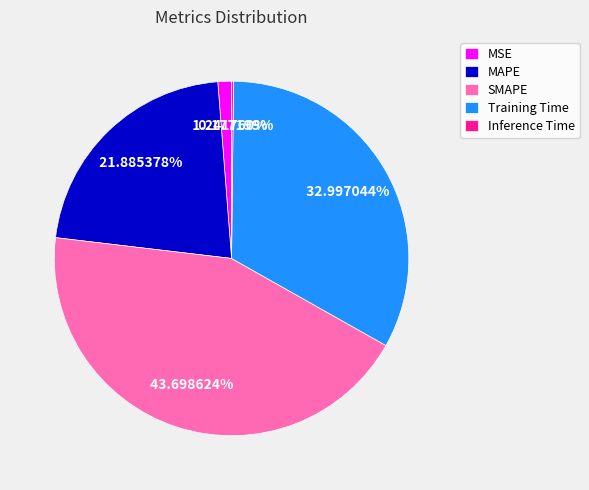

Does any single category account for the majority?

No